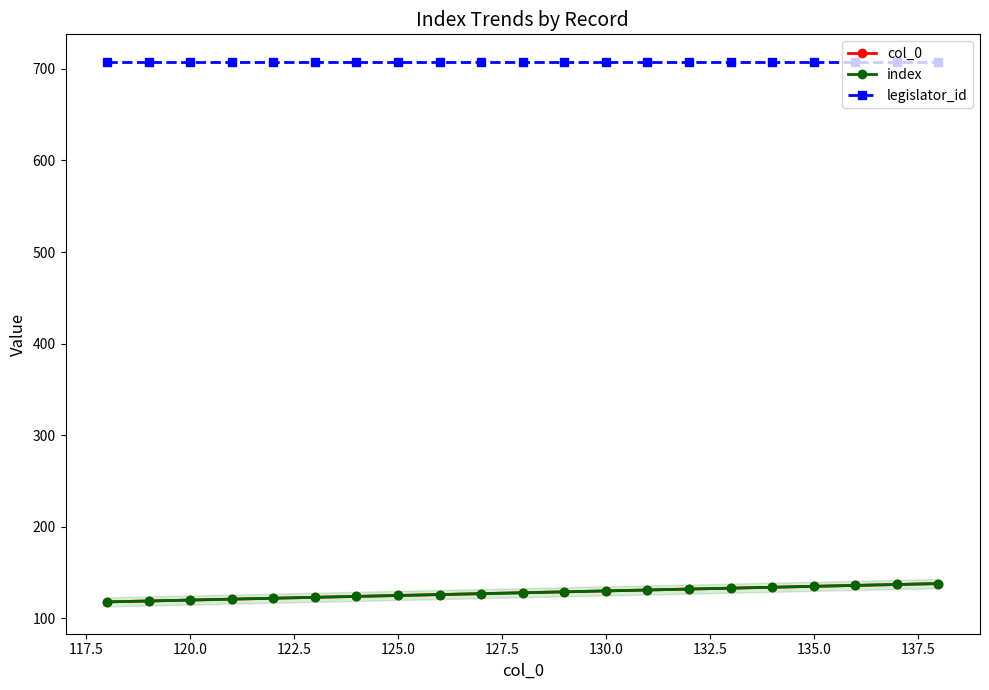

Is this an area chart (filled region under the line)?

Yes